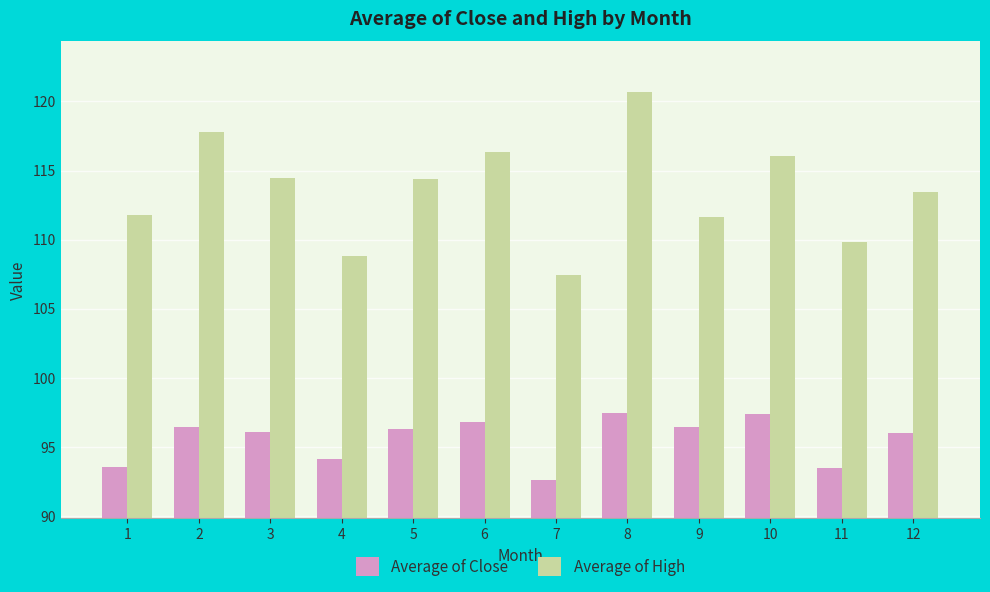

What is the minimum value shown in the chart?

92.6